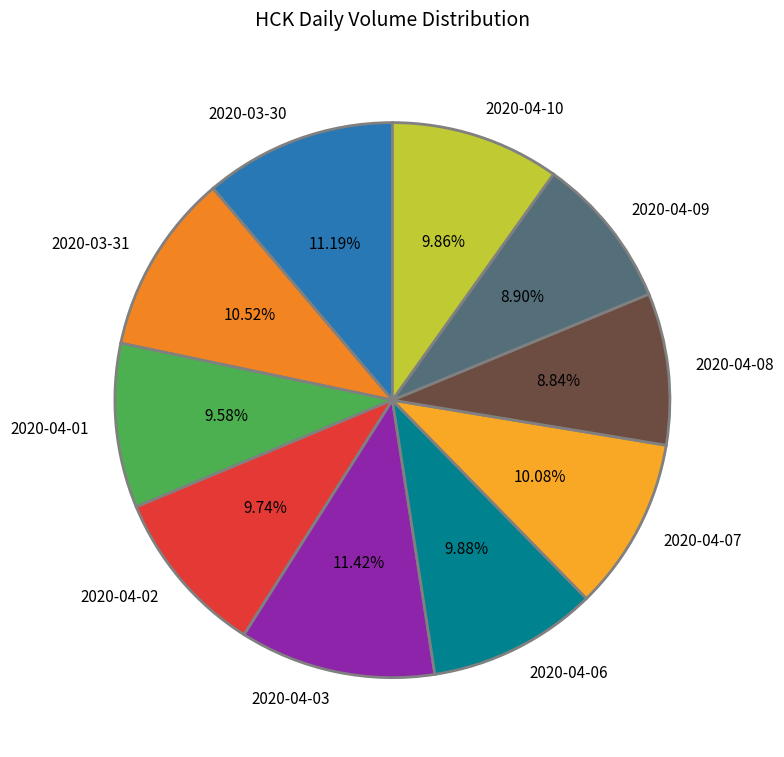

Is the sum of 2020-03-30 and 2020-04-06 greater than half?

No